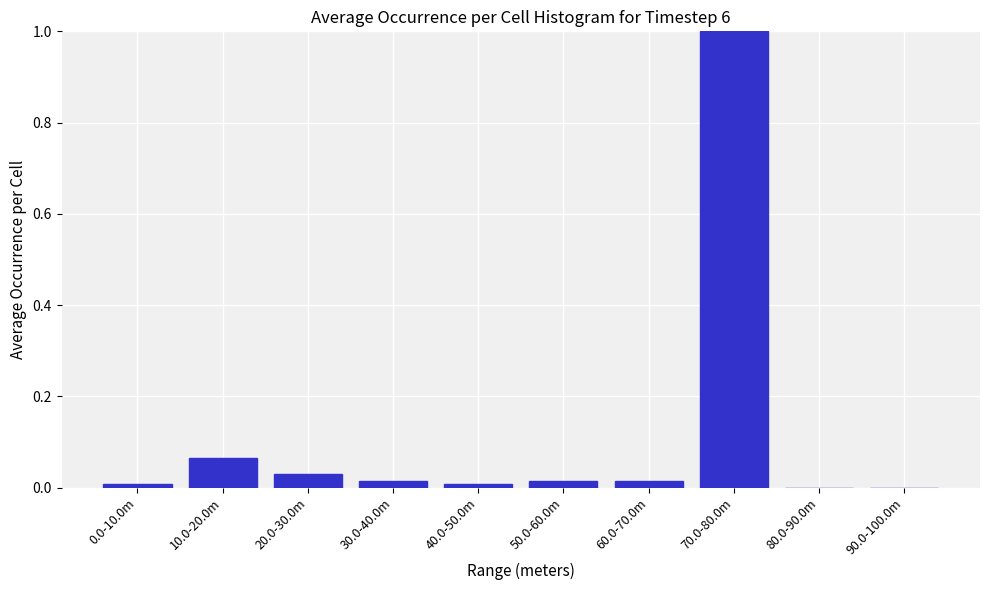

What is the change in value from 70.0-80.0m to 90.0-100.0m?

-1.0